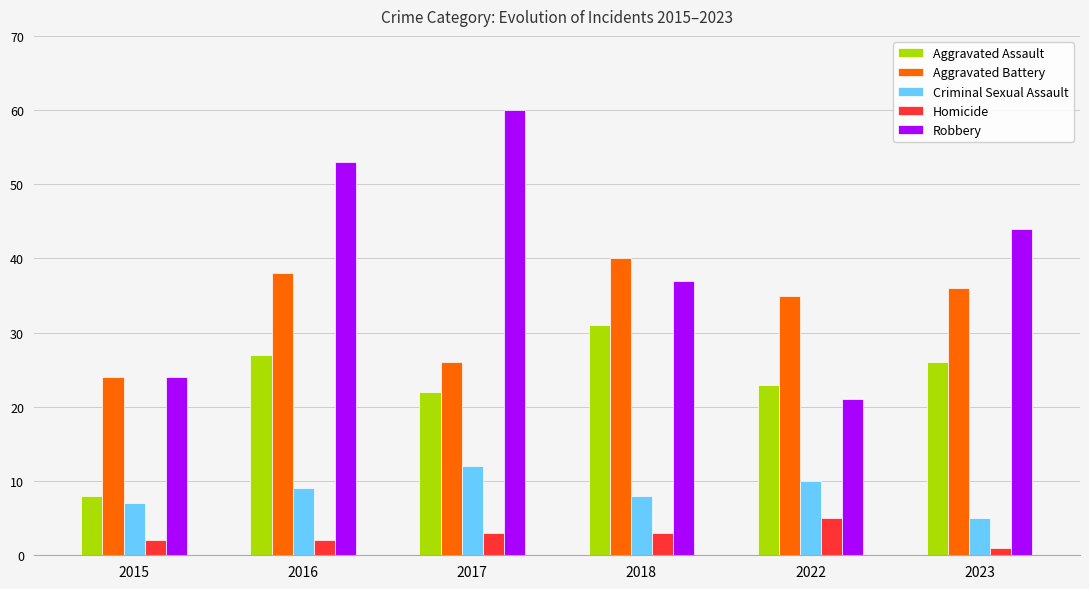

Read the Homicide value at 2022.

5